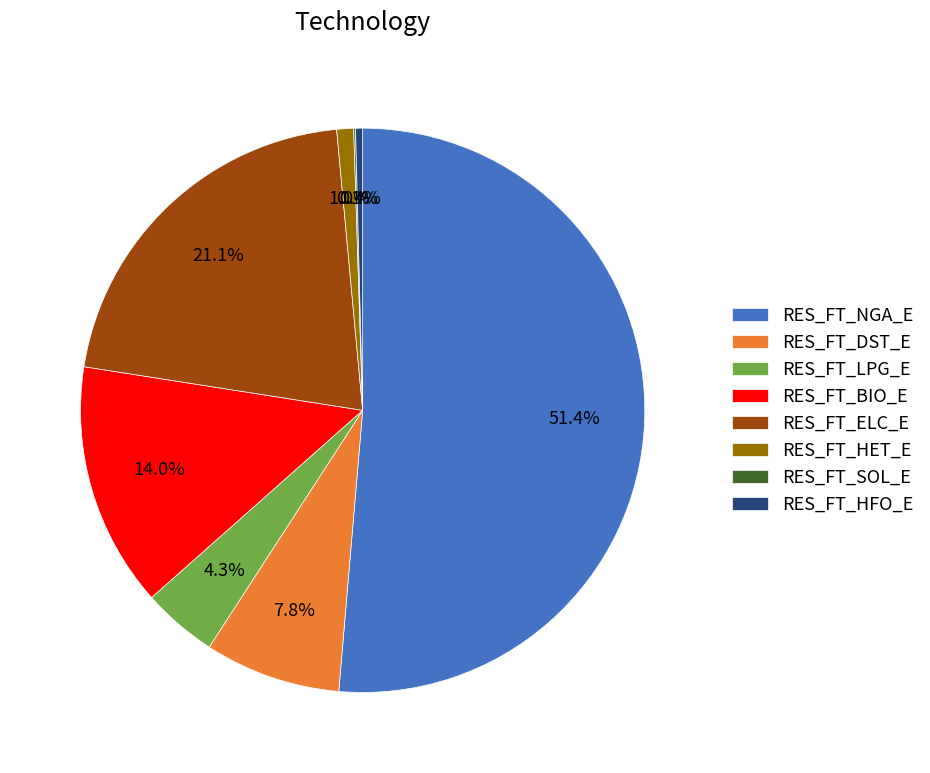

Is there any slice that represents more than half of the pie?

Yes